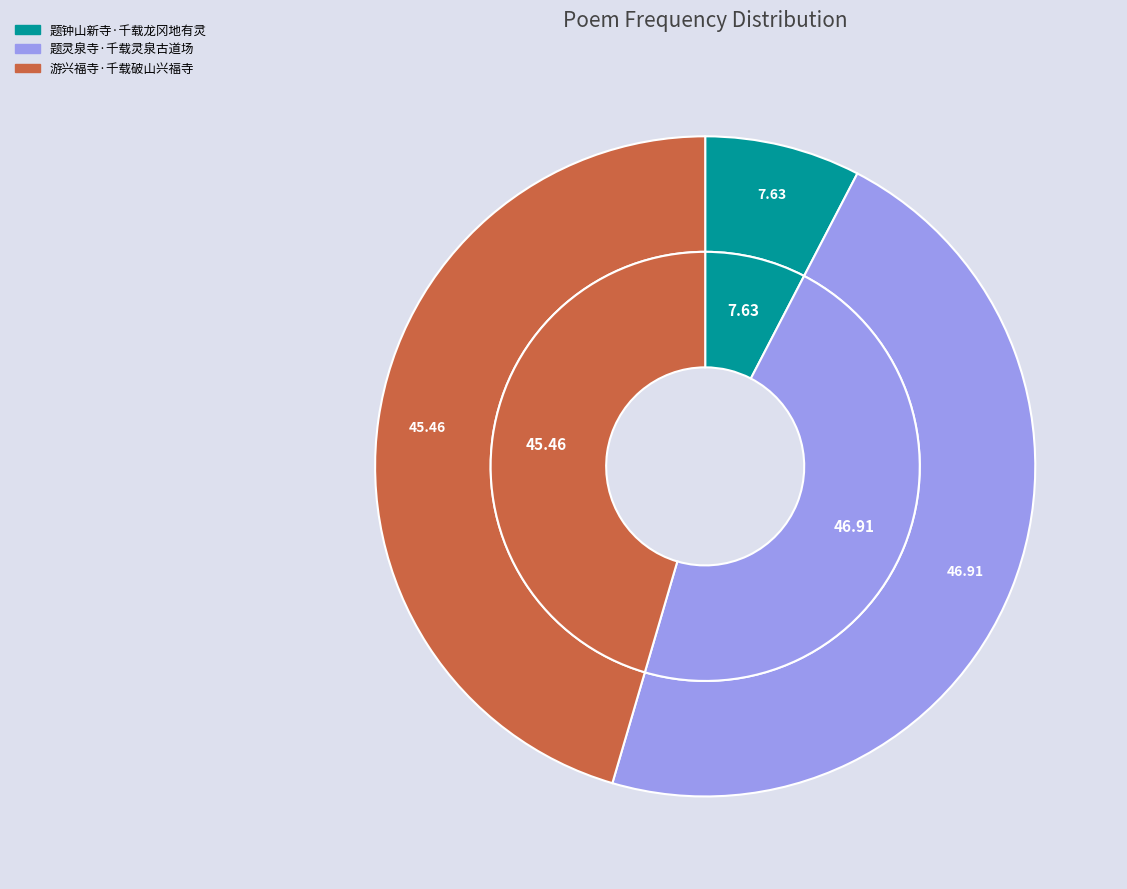

The 题钟山新寺·千载龙冈地有灵 slice represents 19% of the pie. True or false?

False